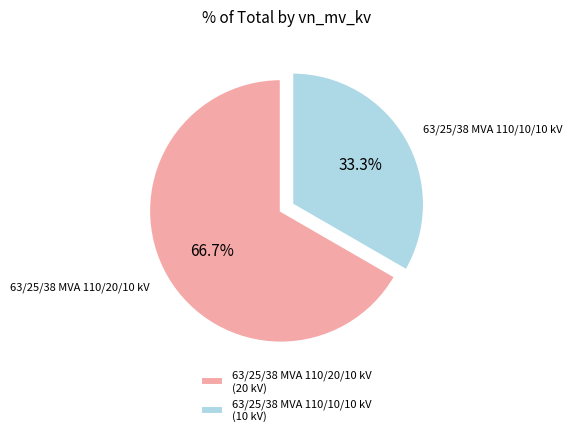

To the nearest percent, what percentage of the pie is 63/25/38 MVA 110/10/10 kV?

33%